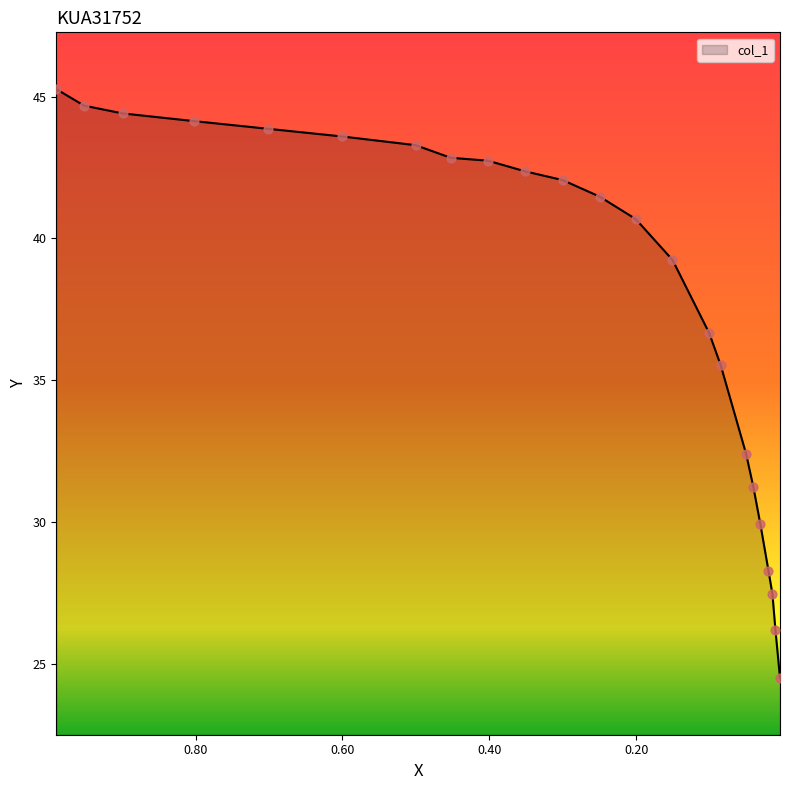

What is the ratio of the value at 0.3002 to the value at 0.7013?

1.0